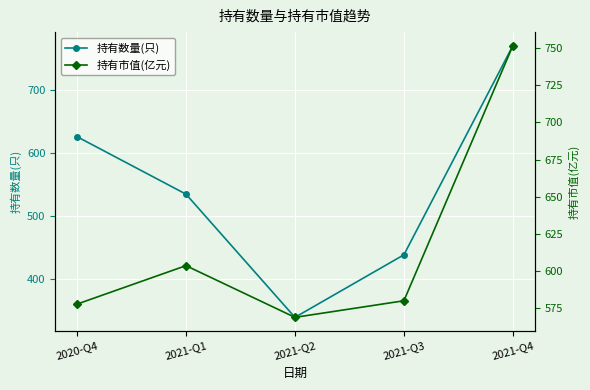

Count the 持有数量(只) values in the range 439 to 626.

3